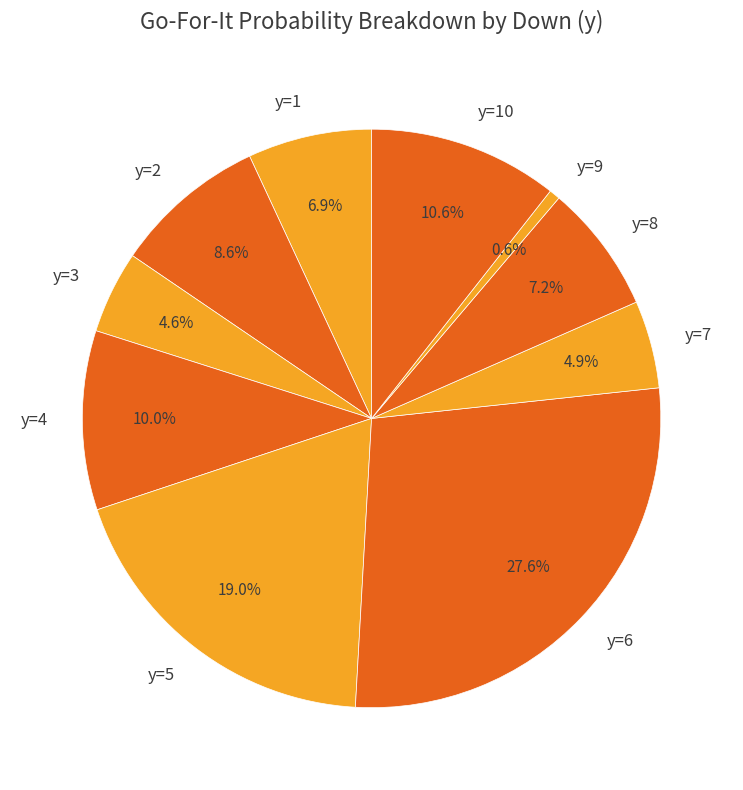

Is the sum of y=6 and y=9 greater than half?

No